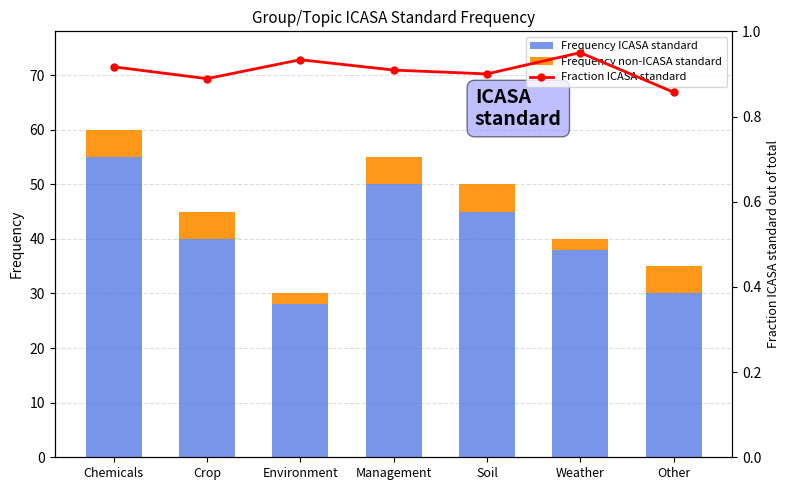

What is the sum of the Fraction ICASA standard values at Soil and Crop?

1.8